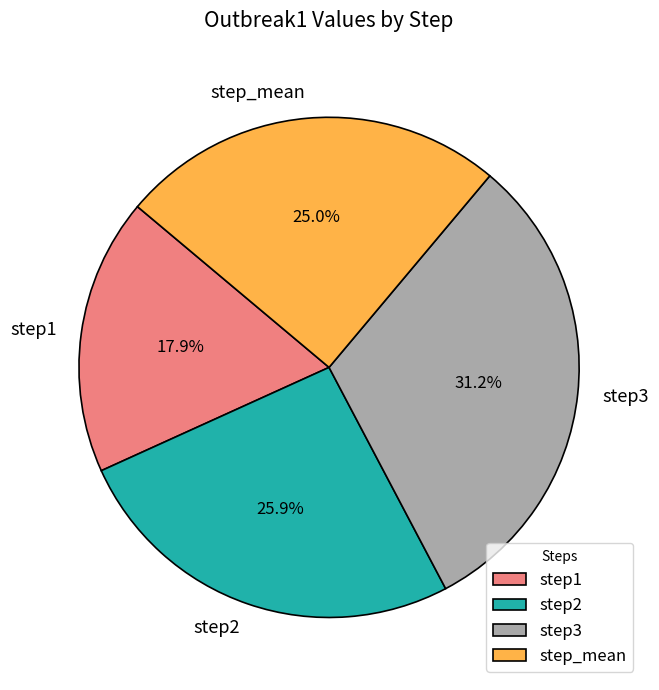

The step1 slice represents 18% of the pie. True or false?

True